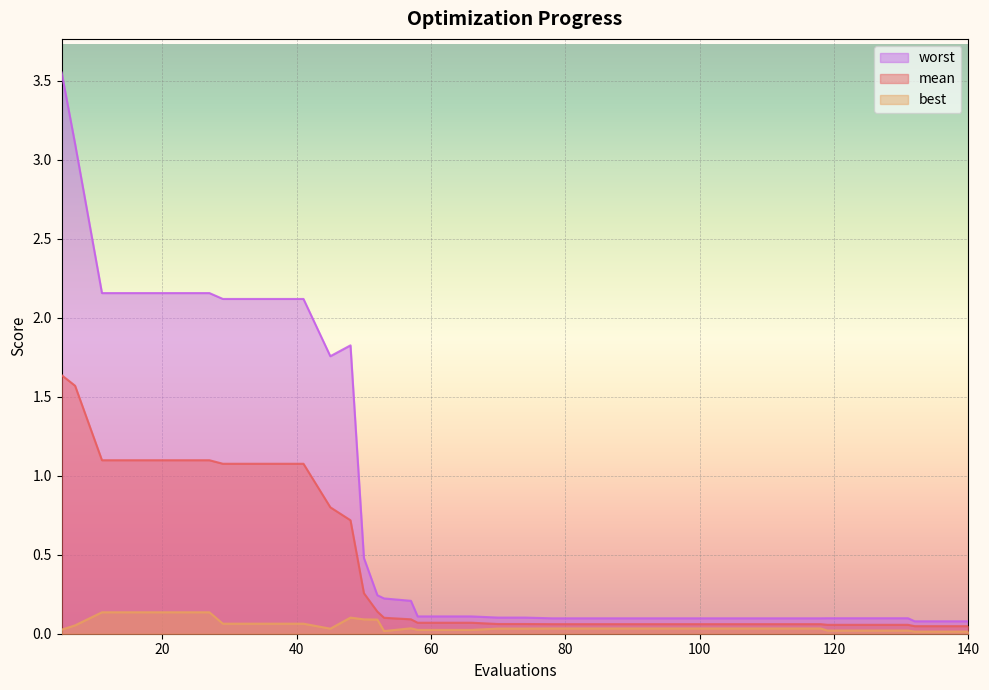

True or false: best and worst cross at least once.

False